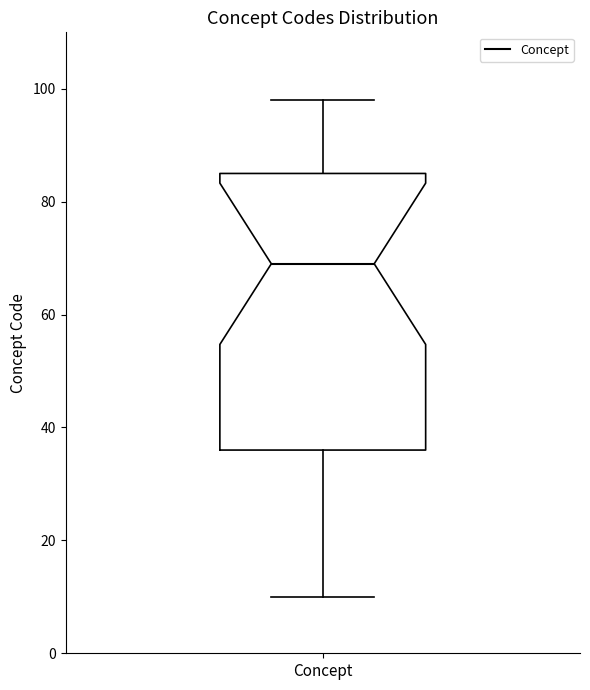

Read this box plot against the y-axis: the position of the median line, the range covered by the box, and the ends of both whiskers. The values are not printed on the chart, so give them approximately, as read against the axis.

median 70, box 36 to 86, whiskers 10 to 98